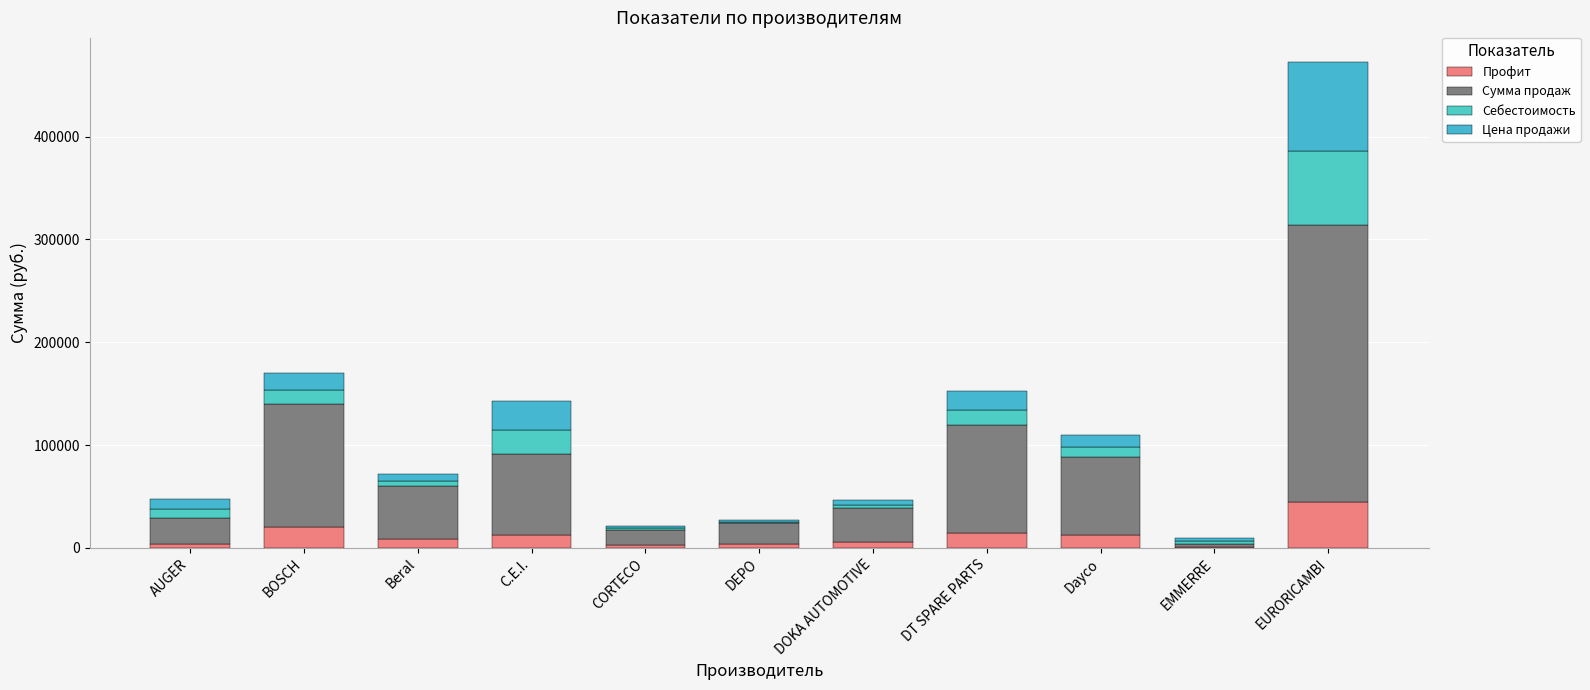

Are the bars grouped side by side (vs. stacked)?

No